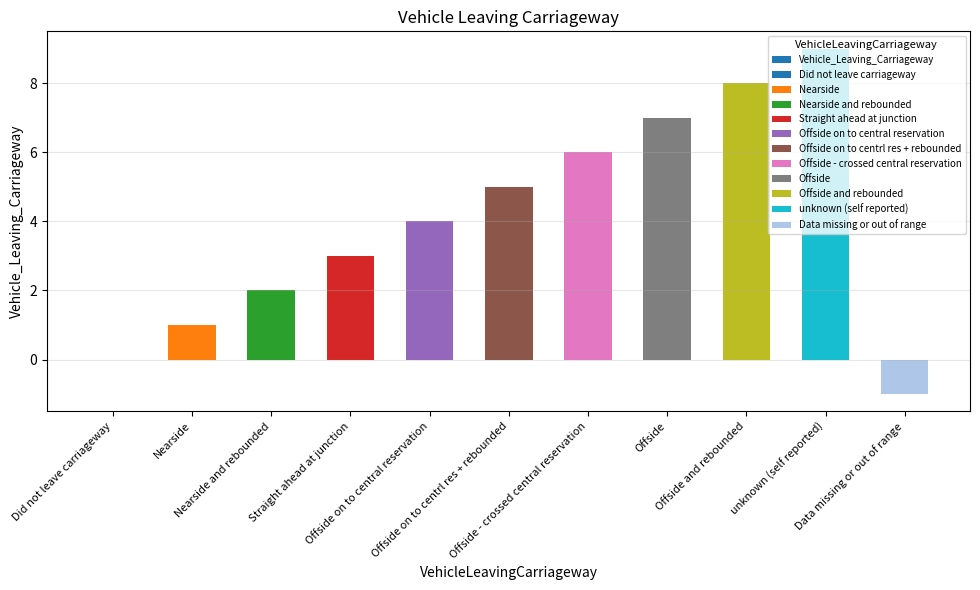

The value at Offside is 3. True or false?

False